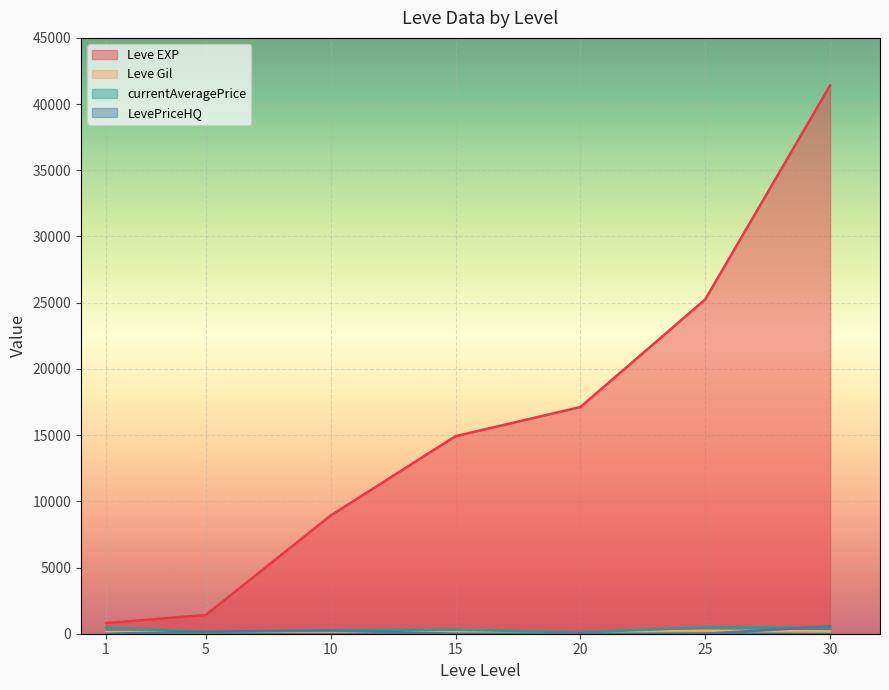

What is the difference between the maximum and minimum values in the currentAveragePrice series?

374.5